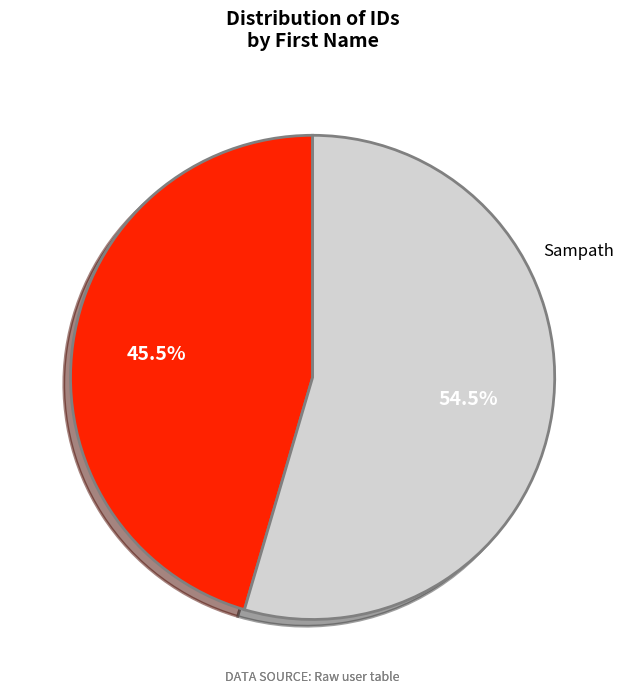

Does any single category account for the majority?

Yes